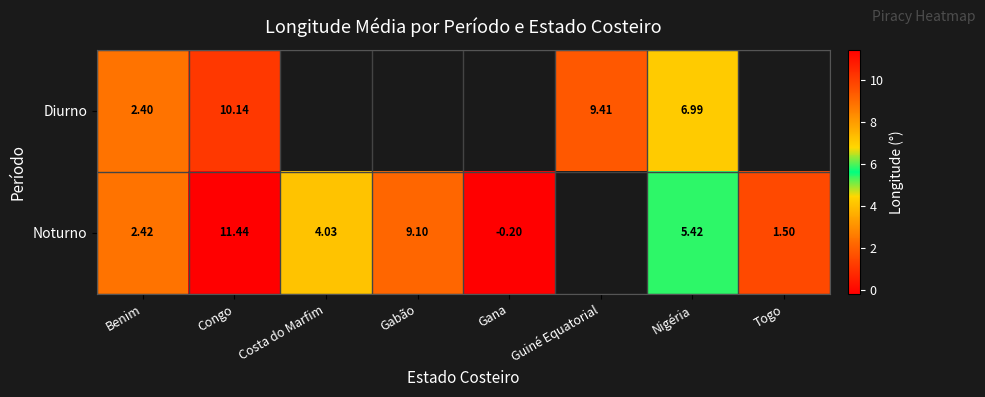

Is the value of Noturno at Costa do Marfim greater than the value of Diurno at Guiné Equatorial?

No